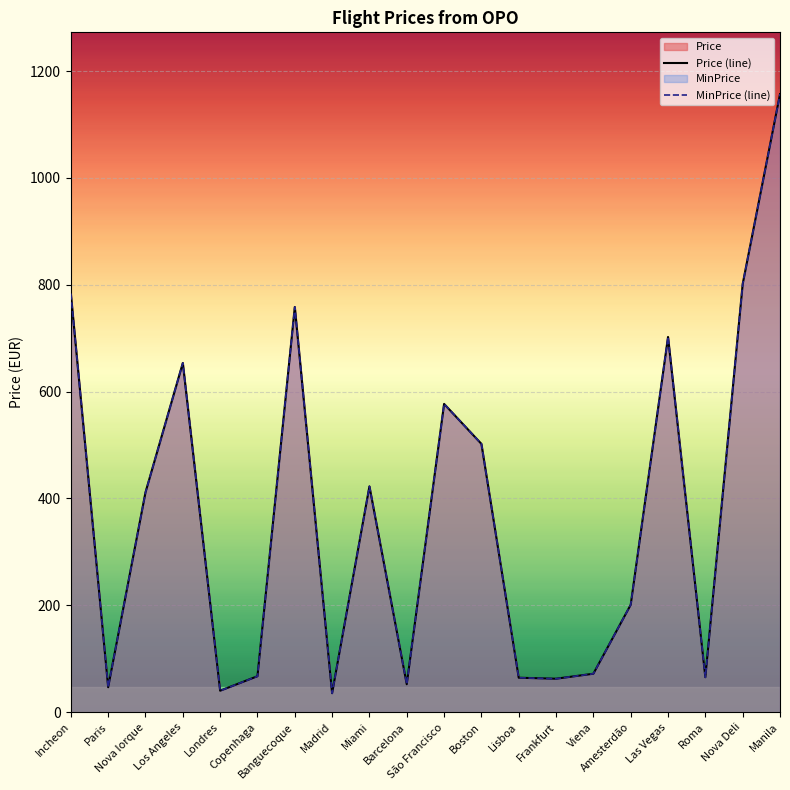

What is the minimum value for Price (line)?

35.5